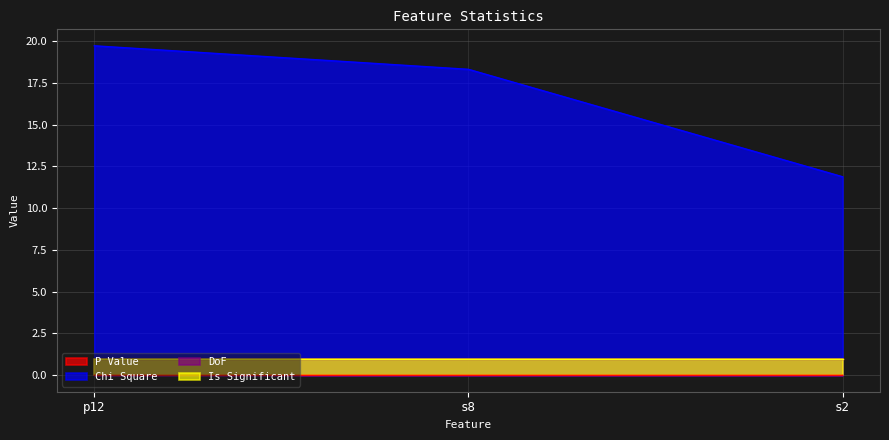

List the labels in order of P Value value, largest first.

s2, s8, p12